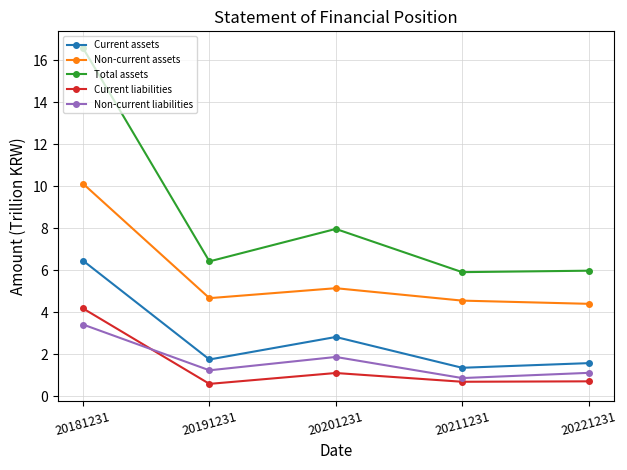

What are all the series names shown in the legend?

Current assets, Non-current assets, Total assets, Current liabilities, Non-current liabilities